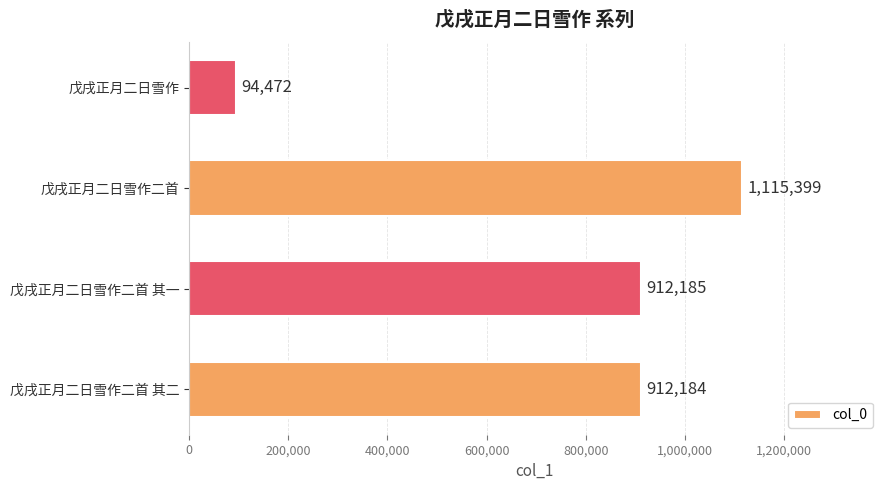

Reading top to bottom, what are all the values shown in this chart?

戊戌正月二日雪作=94472	戊戌正月二日雪作二首=1115399	戊戌正月二日雪作二首 其一=912185	戊戌正月二日雪作二首 其二=912184